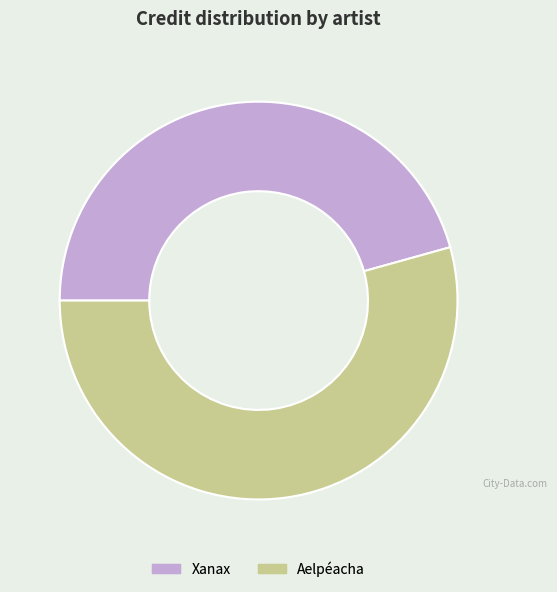

Is there any slice that represents more than half of the pie?

Yes